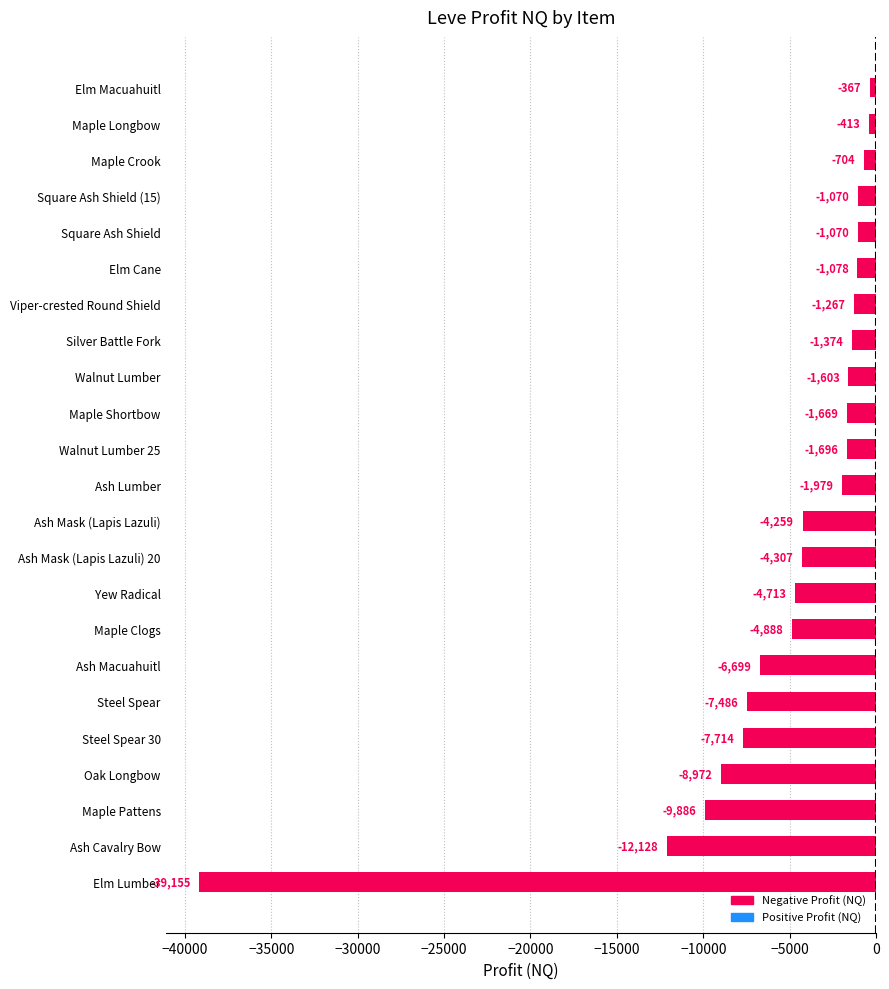

True or false: the data shows -1979.0 at Ash Lumber.

True